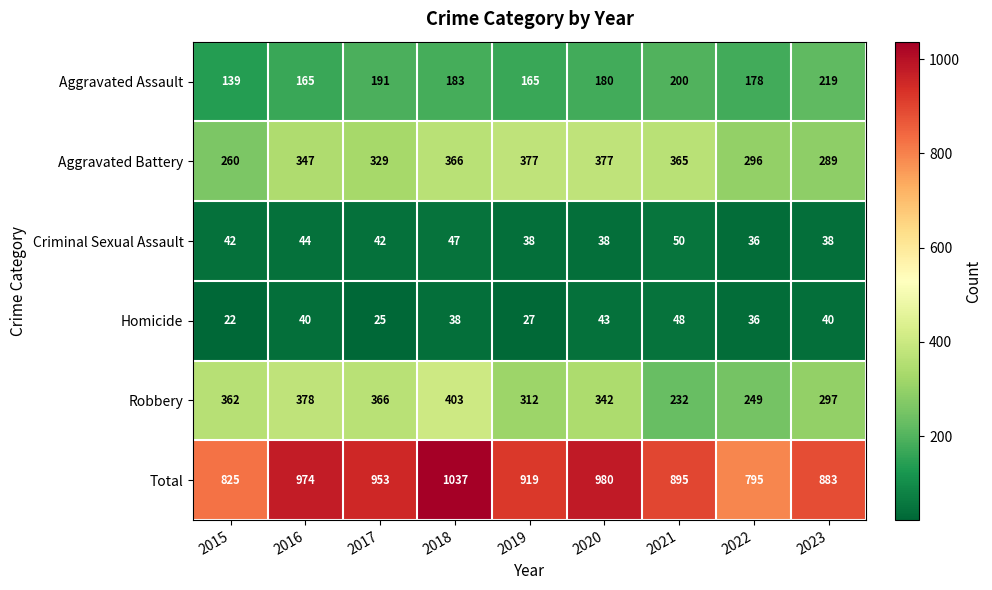

Rank the series by their maximum value, from highest to lowest.

Total, Robbery, Aggravated Battery, Aggravated Assault, Criminal Sexual Assault, Homicide